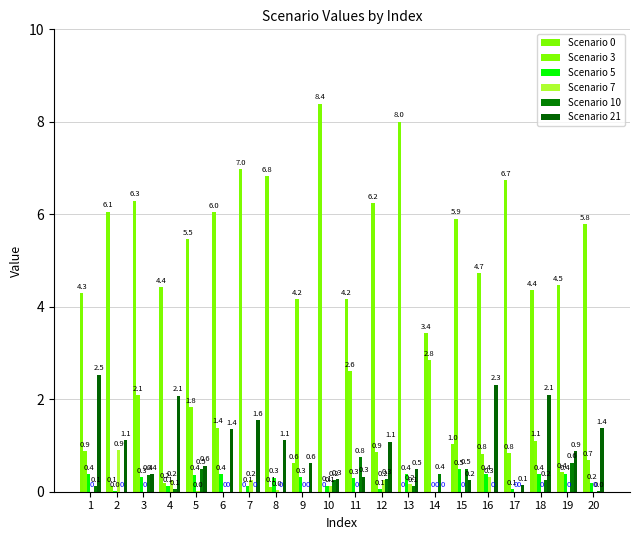

Are the bars horizontal?

No